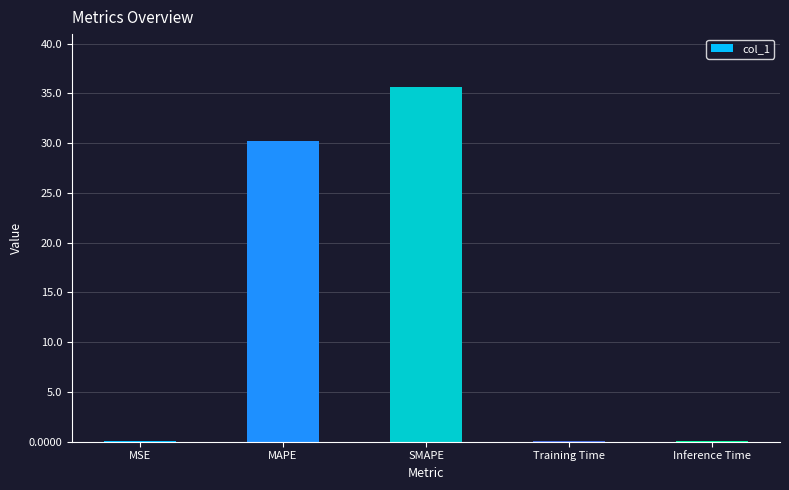

What is the difference between the values at MSE and MAPE?

30.2